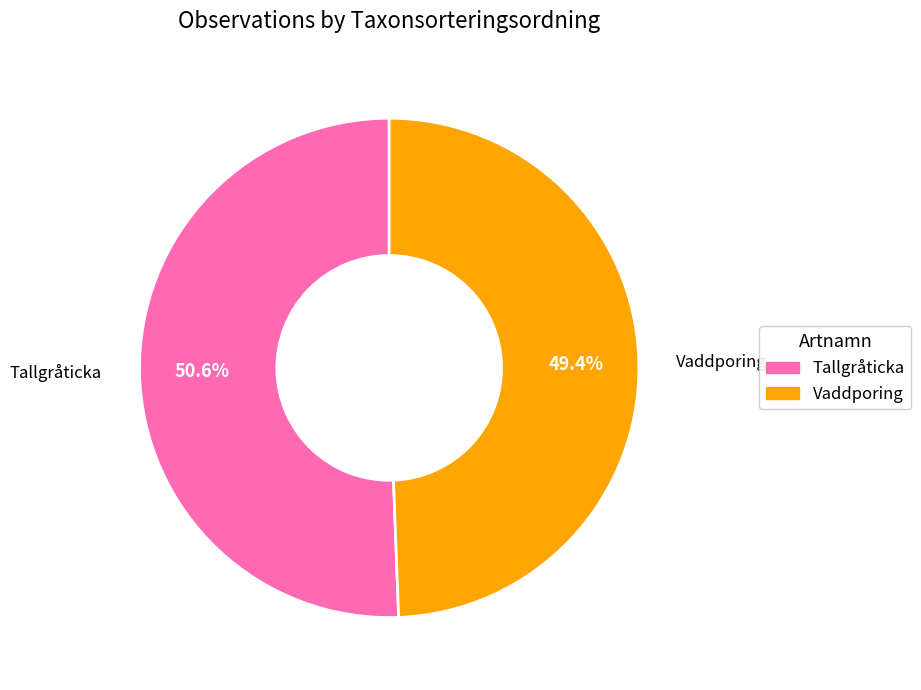

To the nearest percent, what is the difference between the largest and smallest slice percentages?

1%